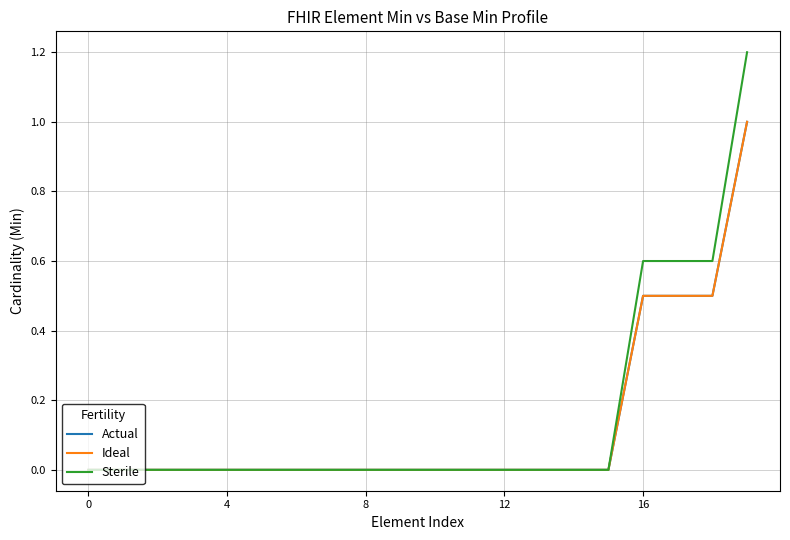

How many Actual values are between 0 and 1?

20